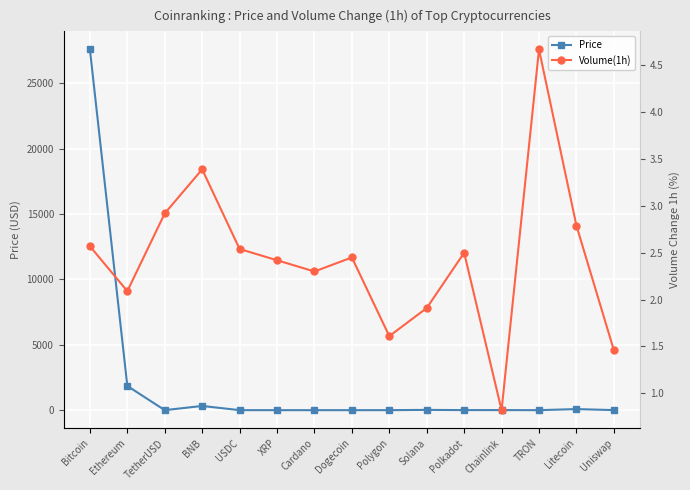

The Volume(1h) series shows 1.8 at TetherUSD. True or false?

False